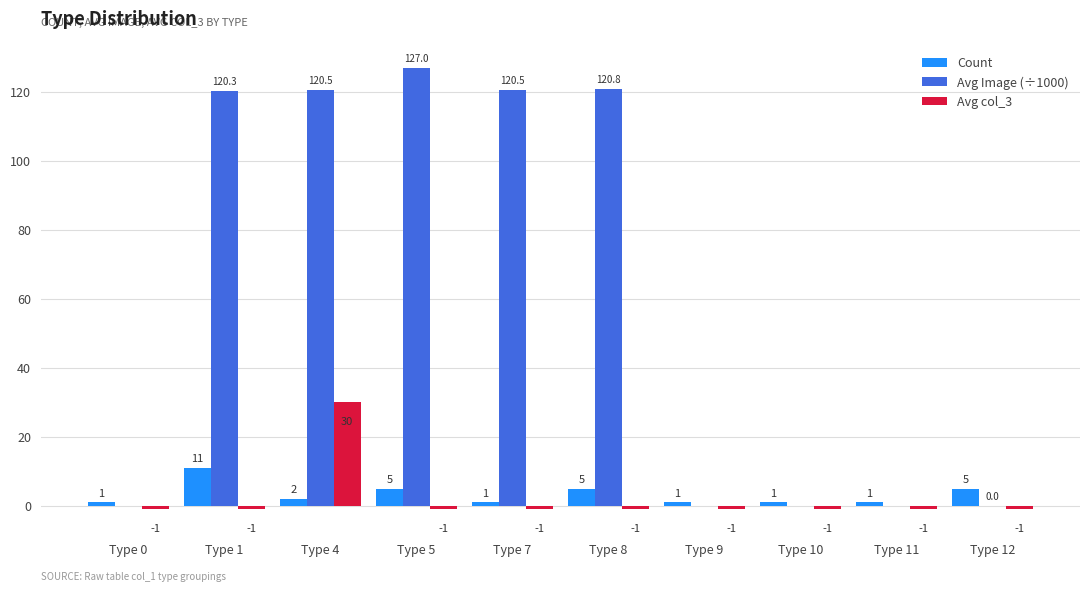

What are all the series names shown in the legend?

Count, Avg Image (÷1000), Avg col_3